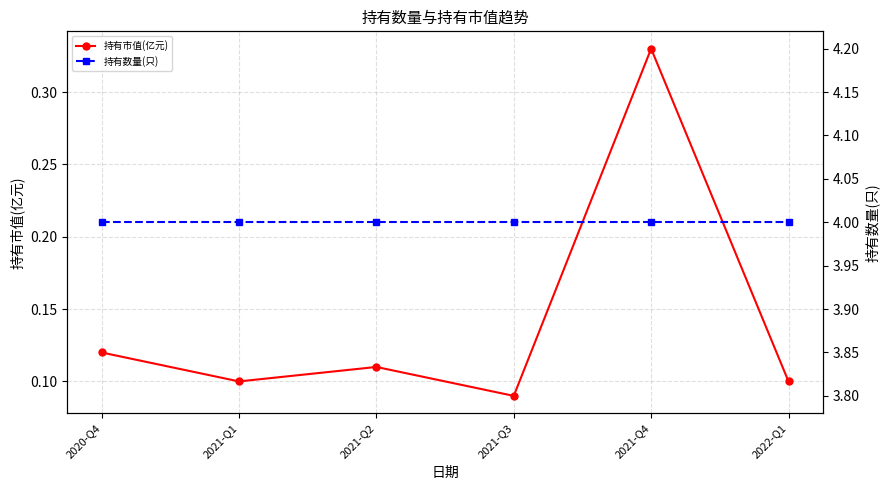

What is the label of the 3rd point from the right?

2021-Q3